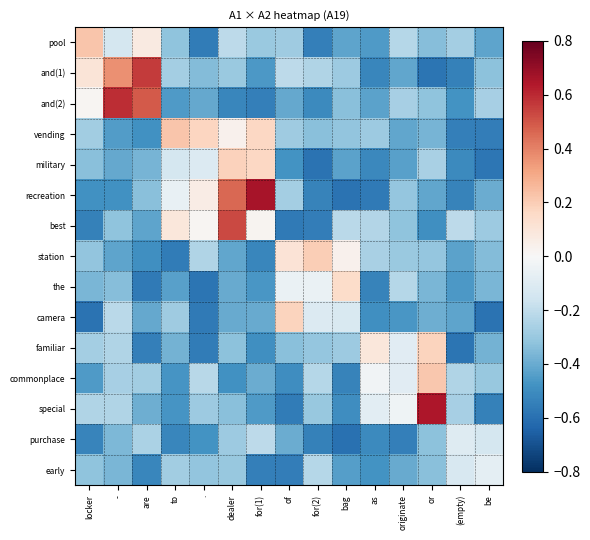

Which has a higher value, (empty) or for(1)?

(empty)